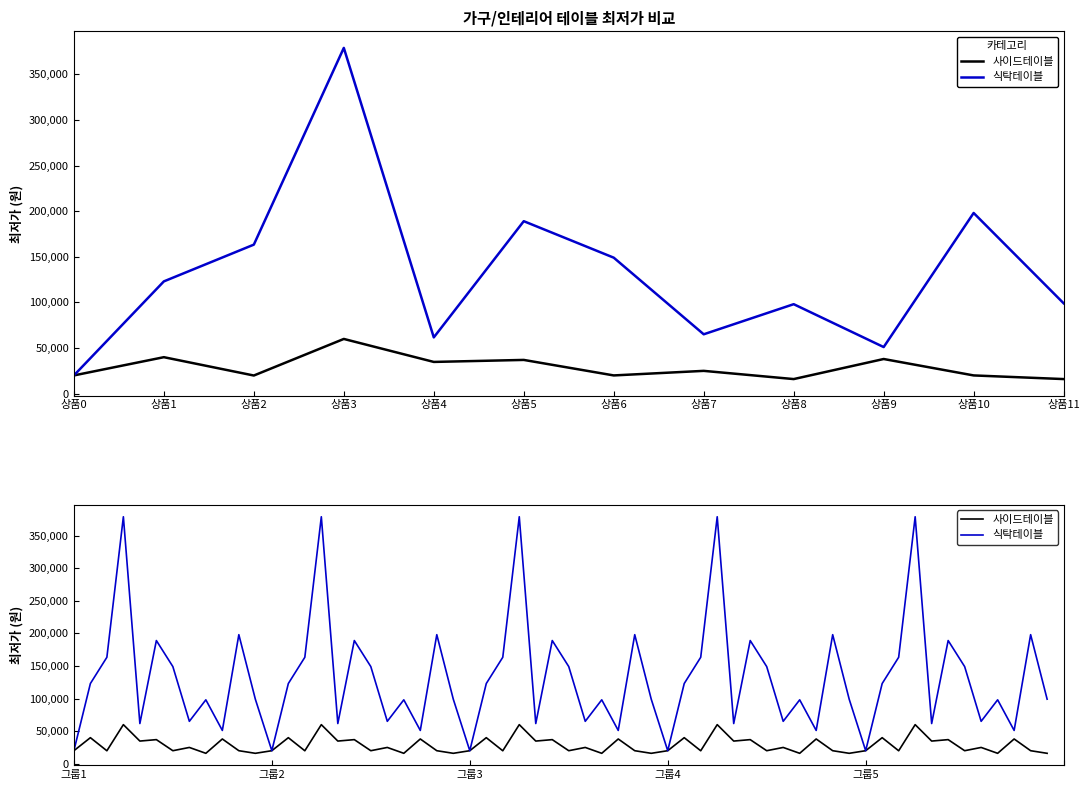

What is the difference between the 식탁테이블 values at 5 and 10?

9000